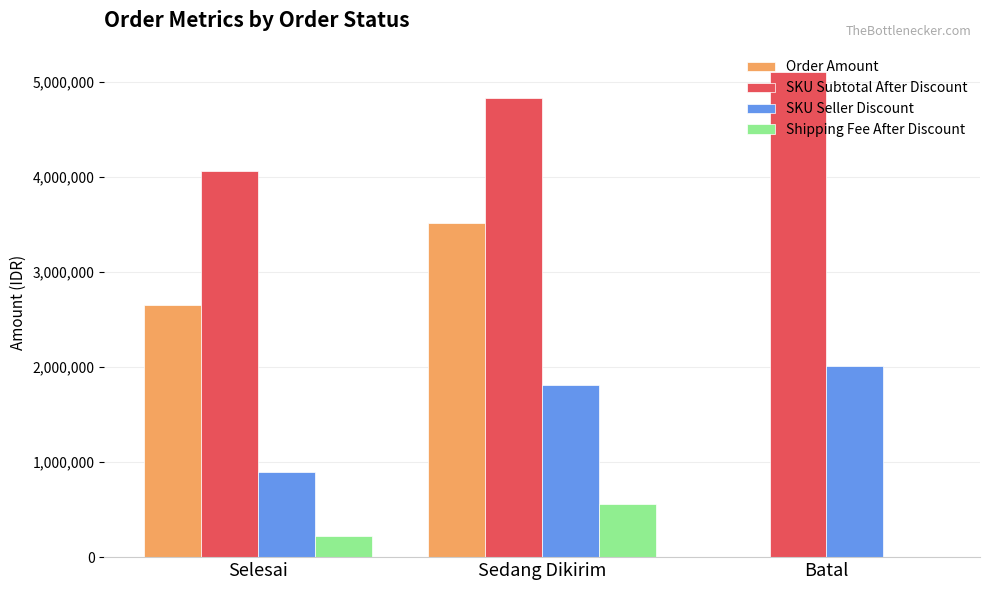

At which label does SKU Seller Discount reach its peak?

Batal